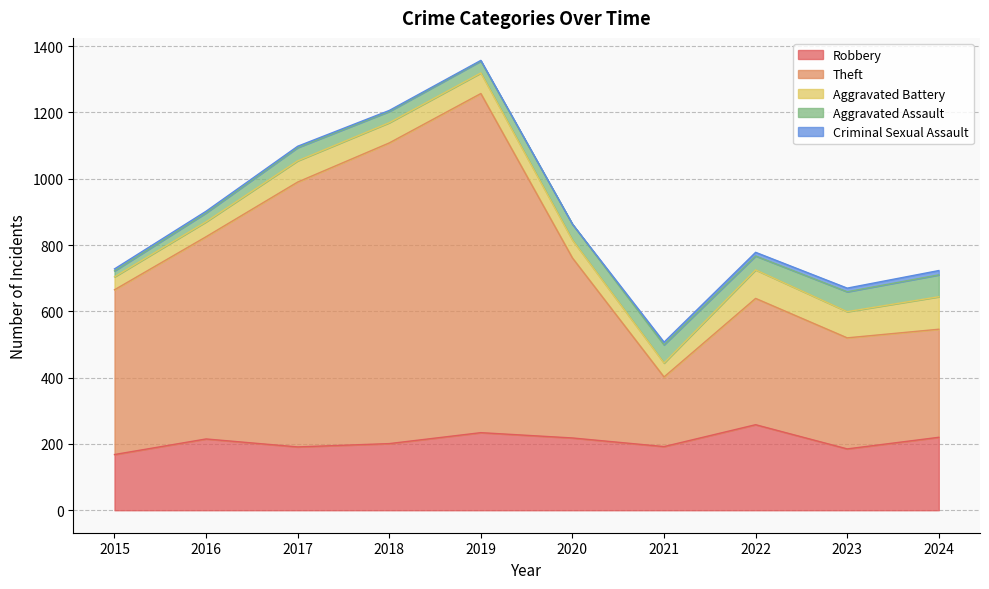

What is the total value across all series at 2024?

723